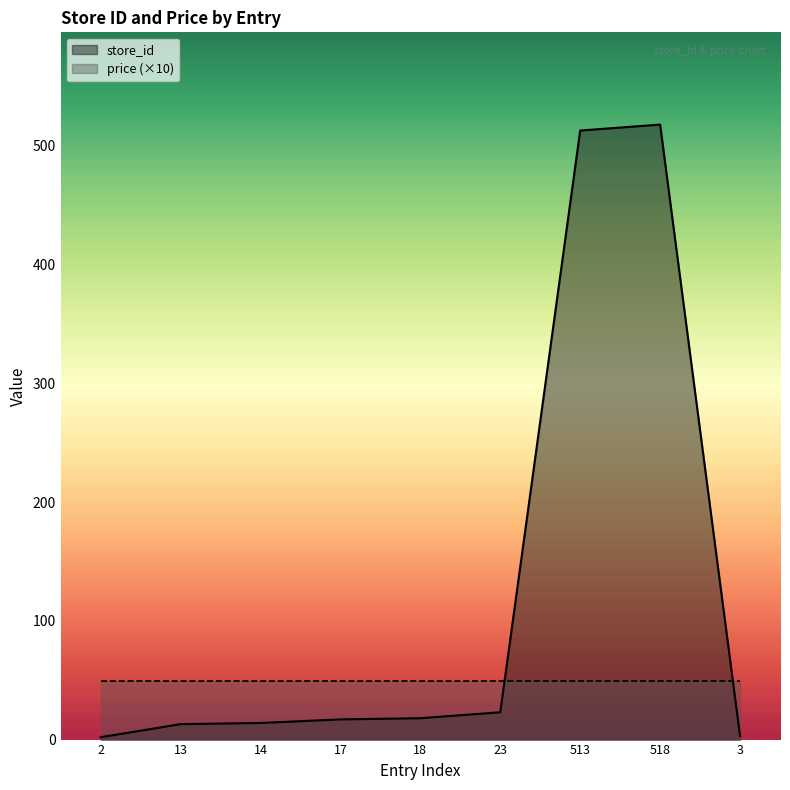

What position from the right is 513?

3